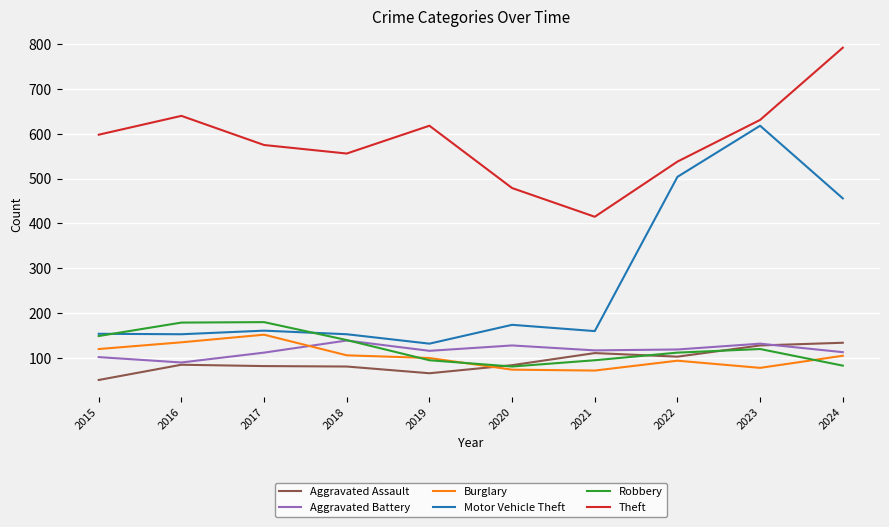

True or false: Motor Vehicle Theft and Burglary intersect in this chart.

False